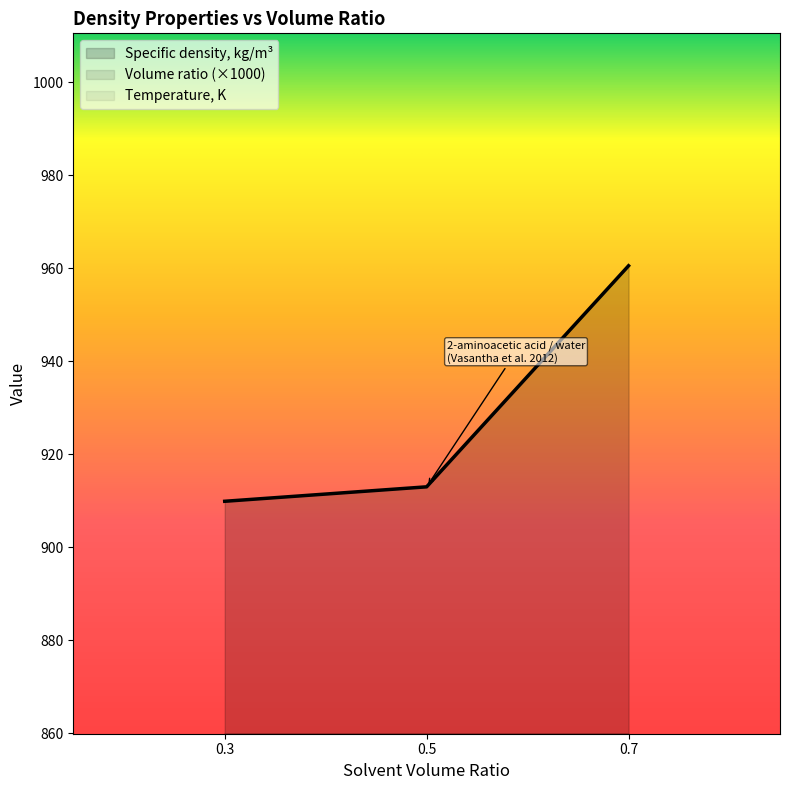

List the labels in order of Specific density, kg/m³ value, largest first.

0.7, 0.5, 0.3